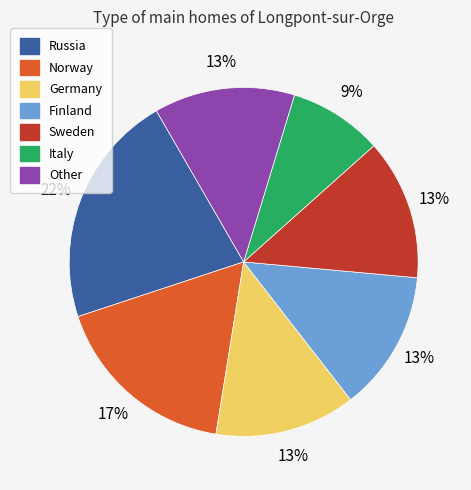

Does Norway represent more than half of the total?

No